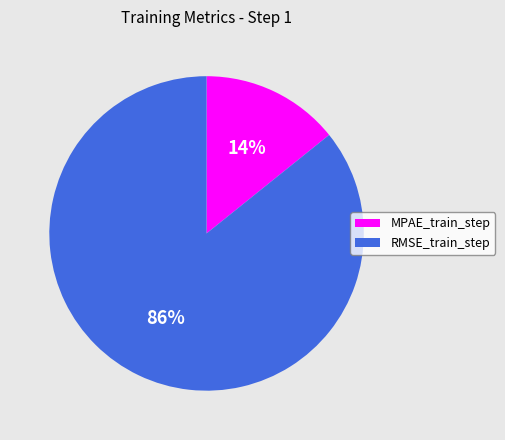

To the nearest percent, what is the difference between the MPAE_train_step and RMSE_train_step slice percentages?

72%